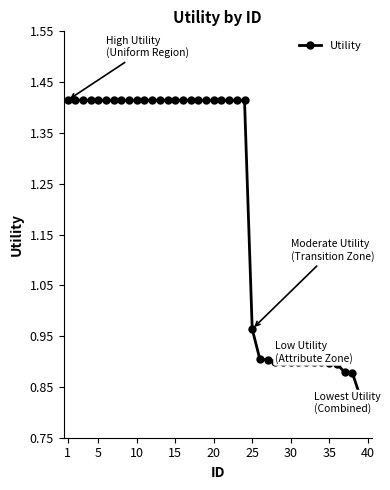

What is the difference between the maximum and minimum values?

0.6